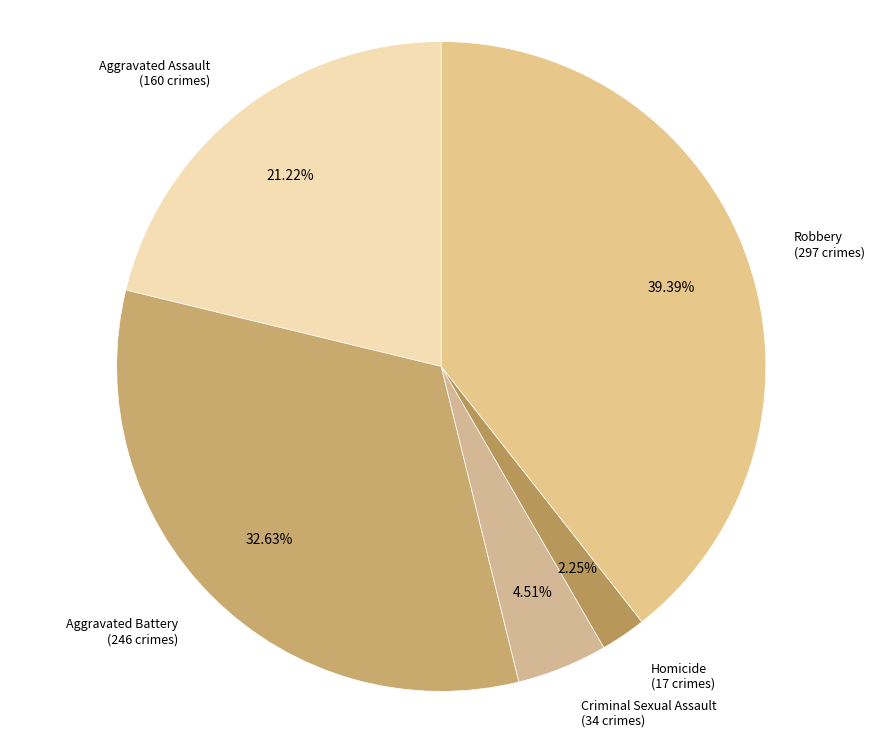

Does Aggravated Assault represent more than half of the total?

No